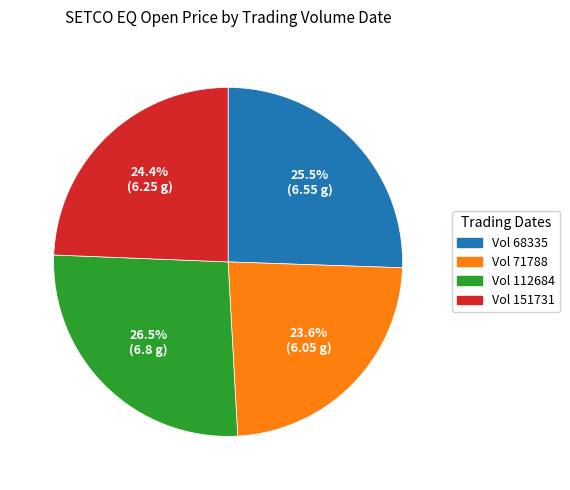

Count the number of slices in the pie.

4